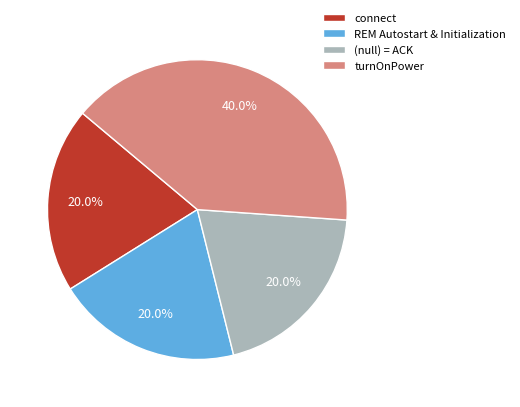

Is there a majority slice in this chart?

No